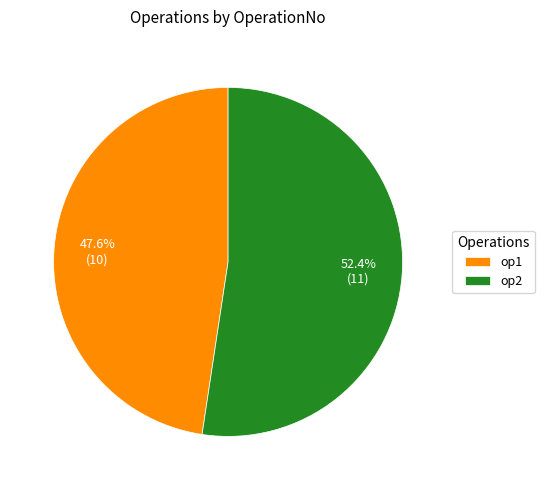

Between op1 and op2, which is larger?

op2